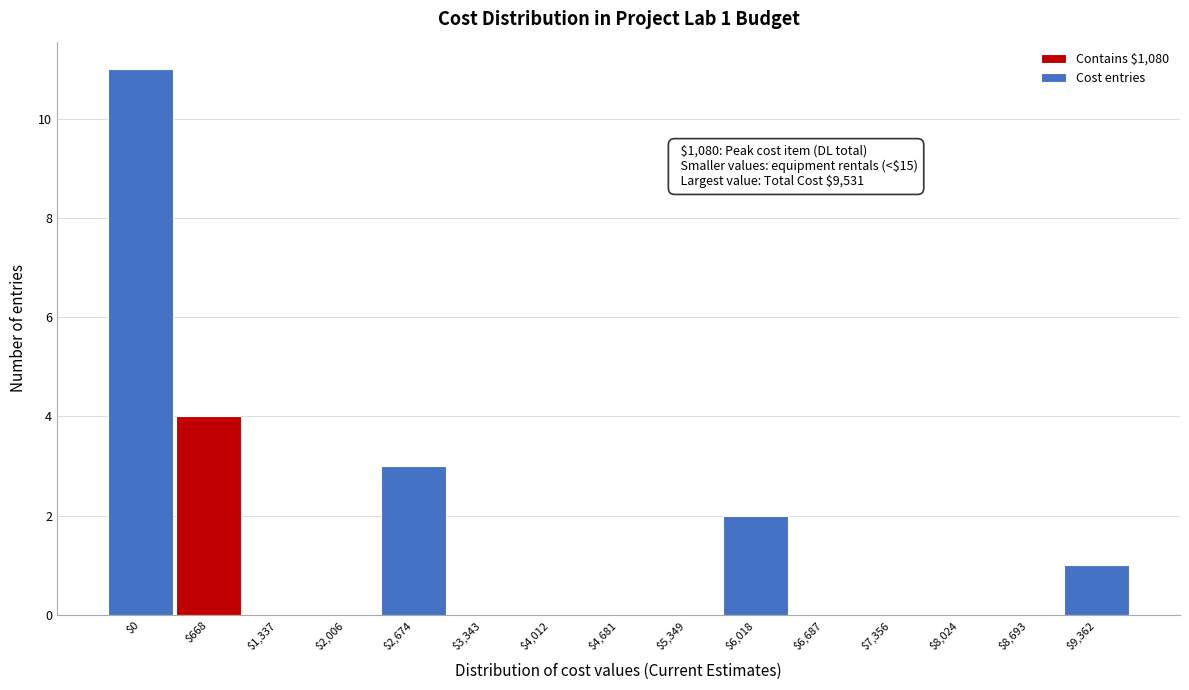

Is it true that the value at $2,674 is 1?

False